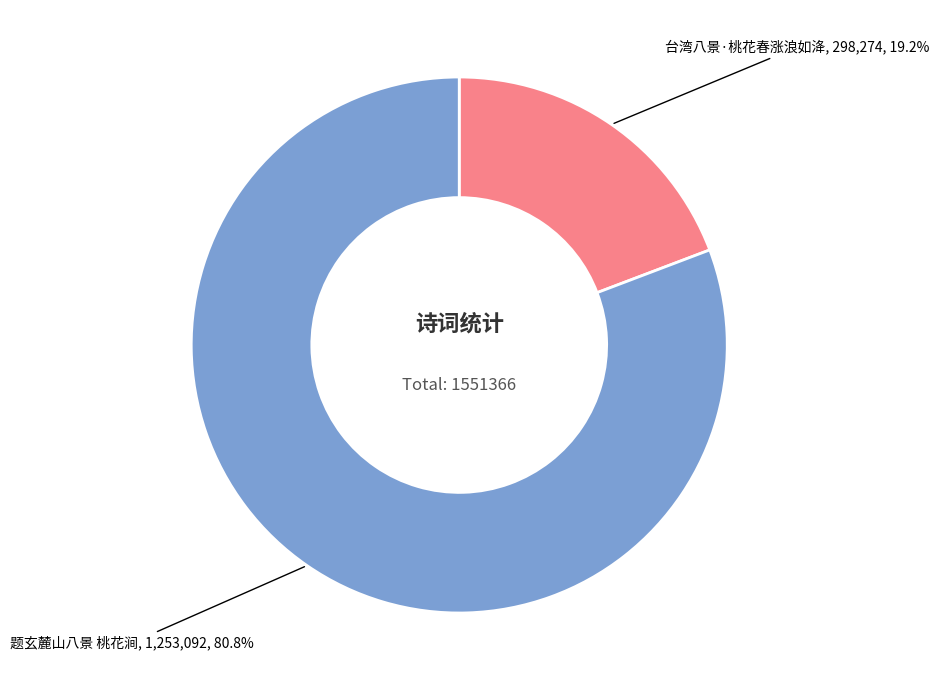

Is there a majority slice in this chart?

Yes